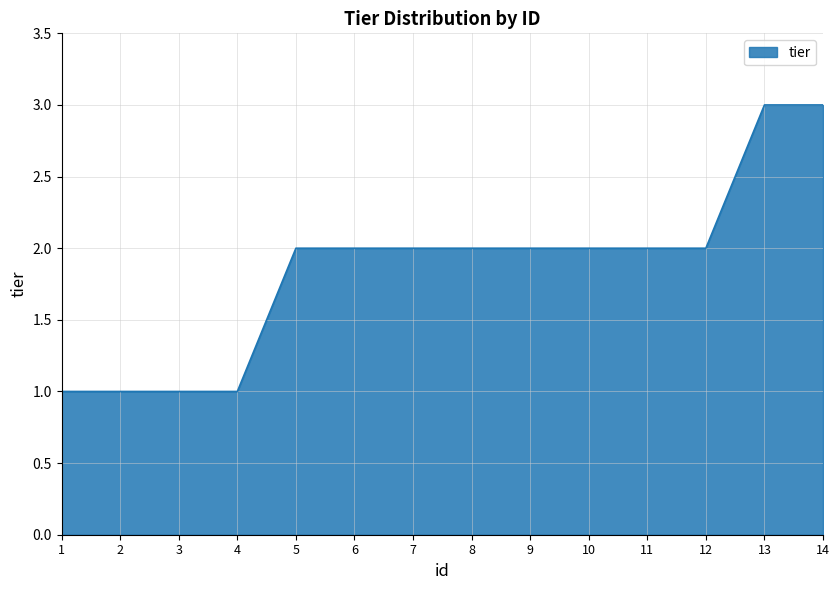

How many lines are shown in the chart?

1